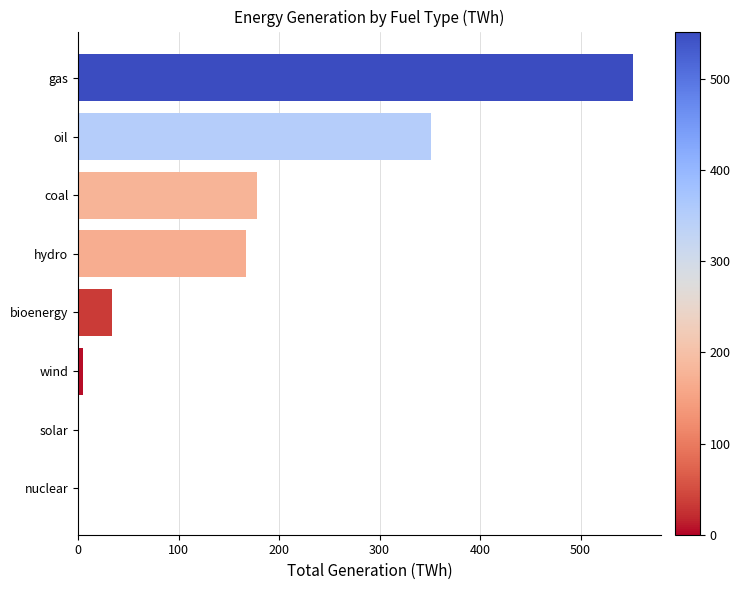

At which category does the chart reach its peak across all series?

gas